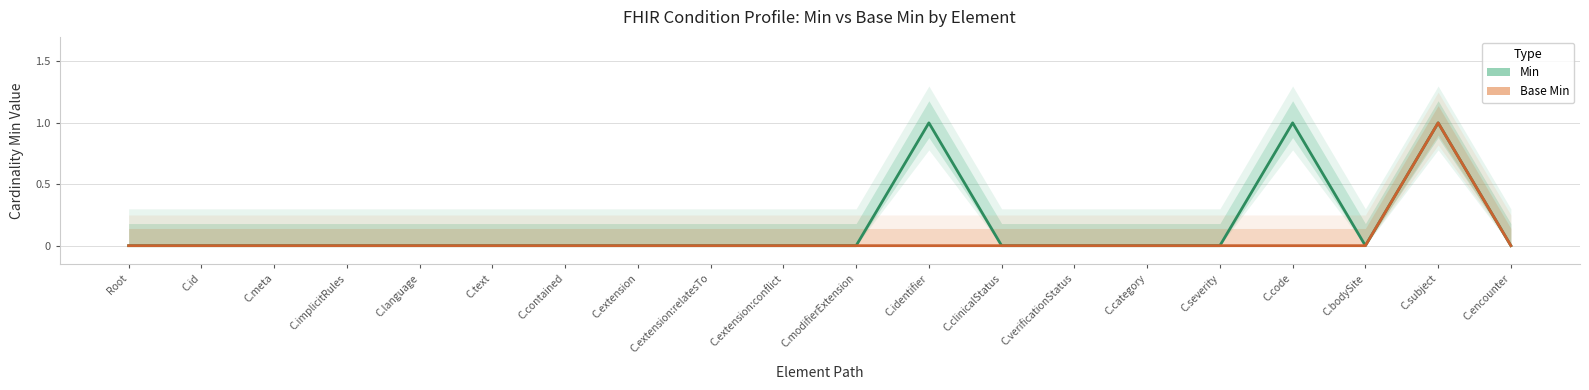

The value of Base Min at C.encounter is 0. True or false?

True